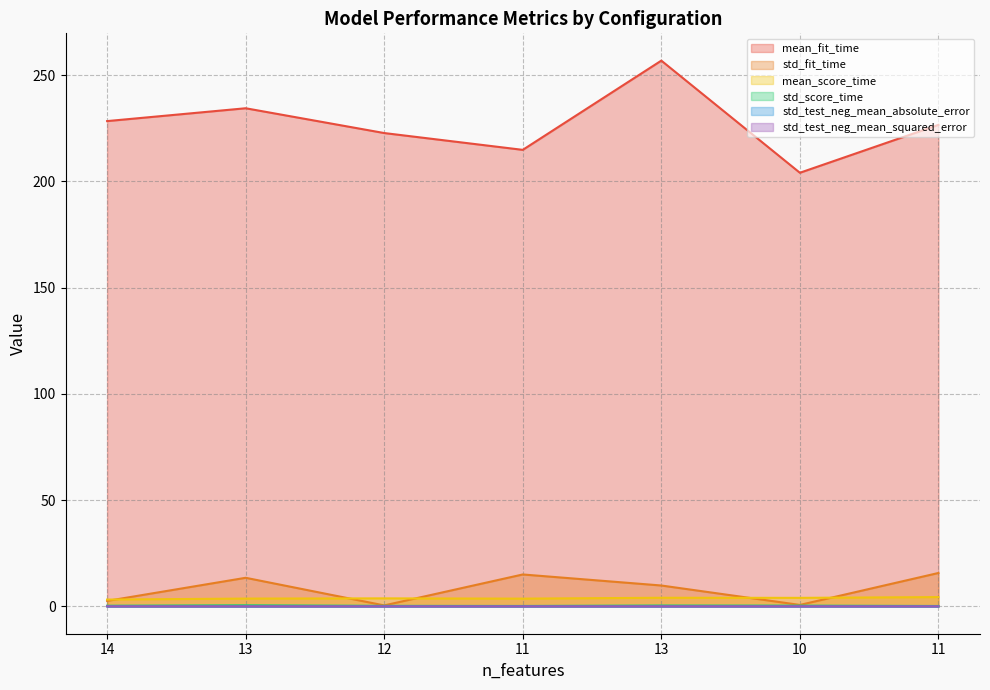

Which series has the largest range (max minus min)?

mean_fit_time